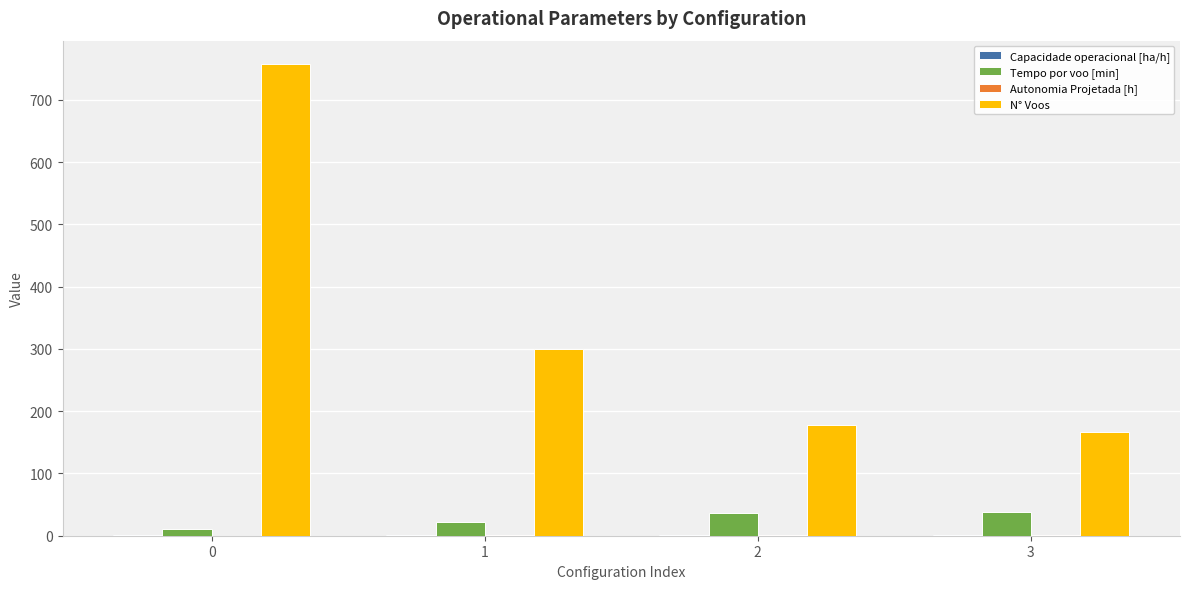

Which series changed the most between 1 and 2?

N° Voos